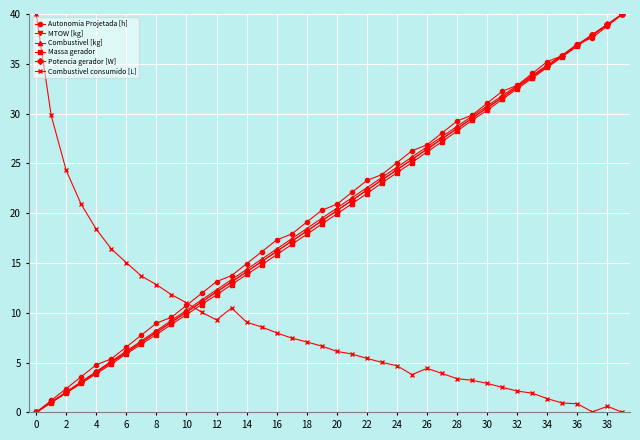

True or false: Potencia gerador [W] has more than 2 points higher than both neighbors.

False